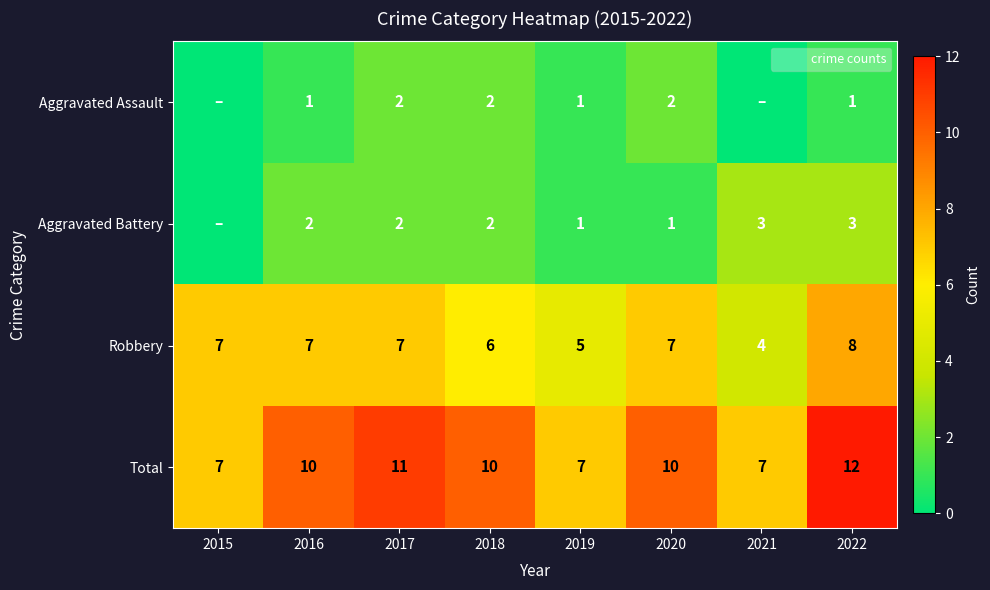

Where does the Aggravated Battery series first go above 2?

2021